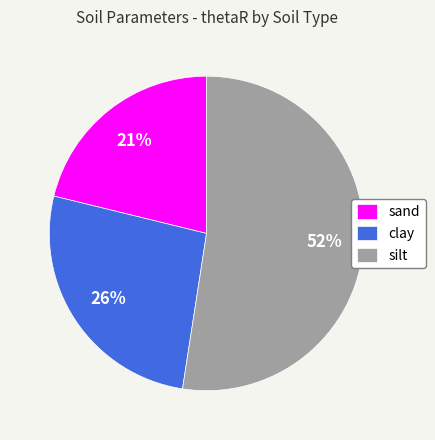

Is the sum of silt and clay greater than half?

Yes